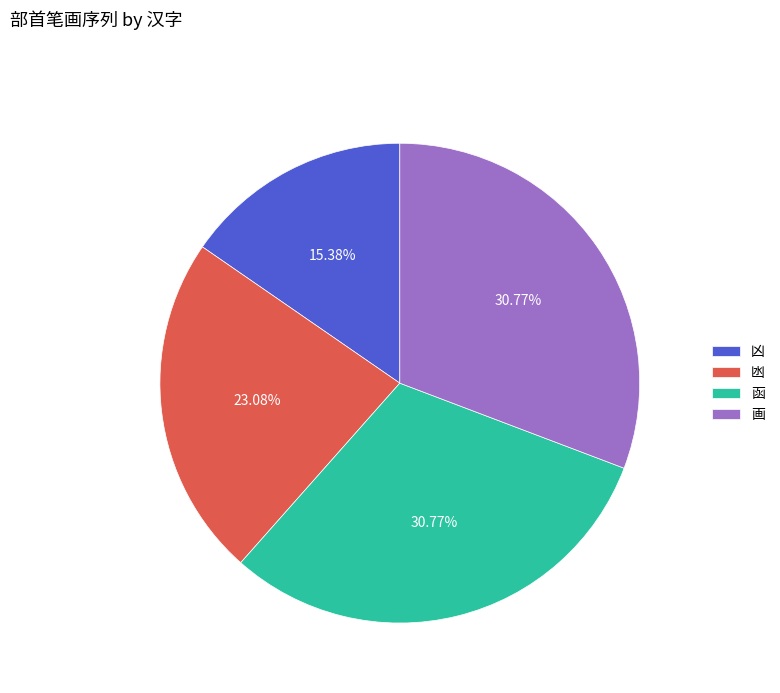

Is the sum of 画 and 凶 greater than half?

No